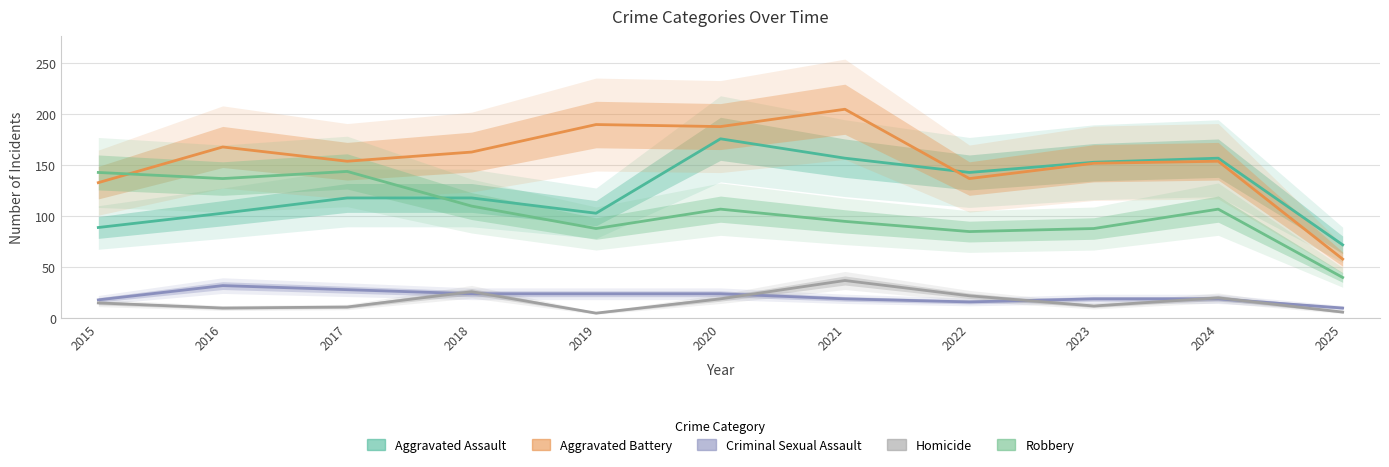

Which series has the largest range (max minus min)?

Aggravated Battery